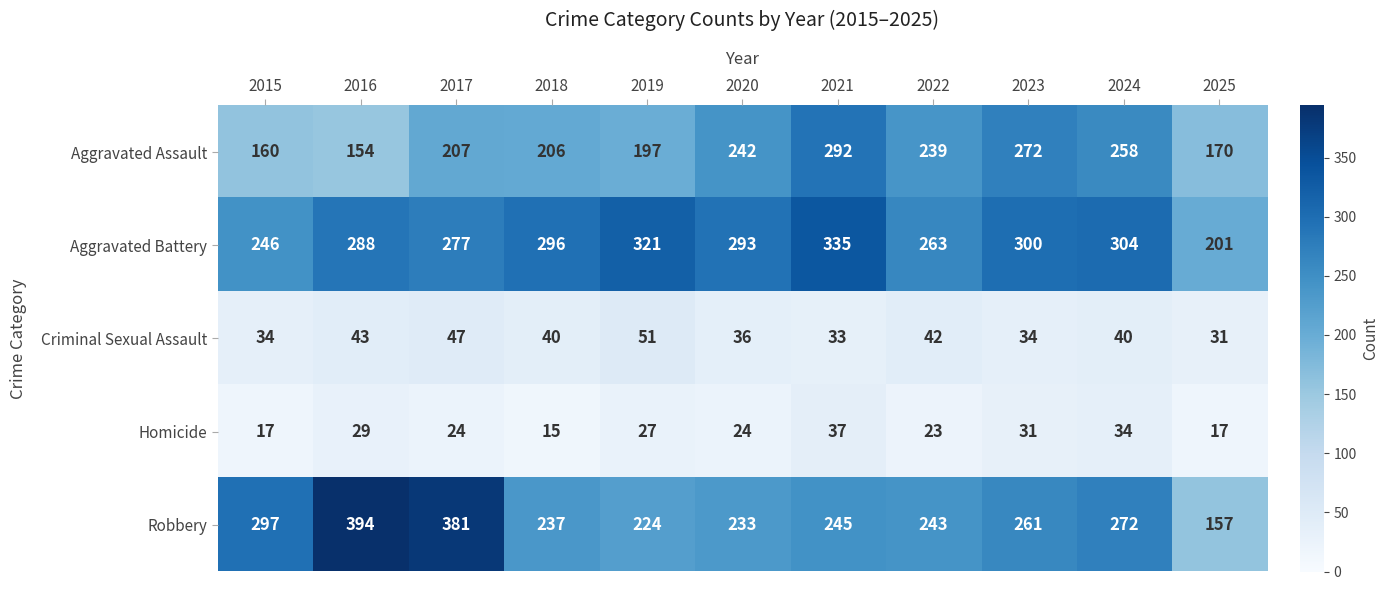

Is it true that Aggravated Battery equals 187 at 2017?

False